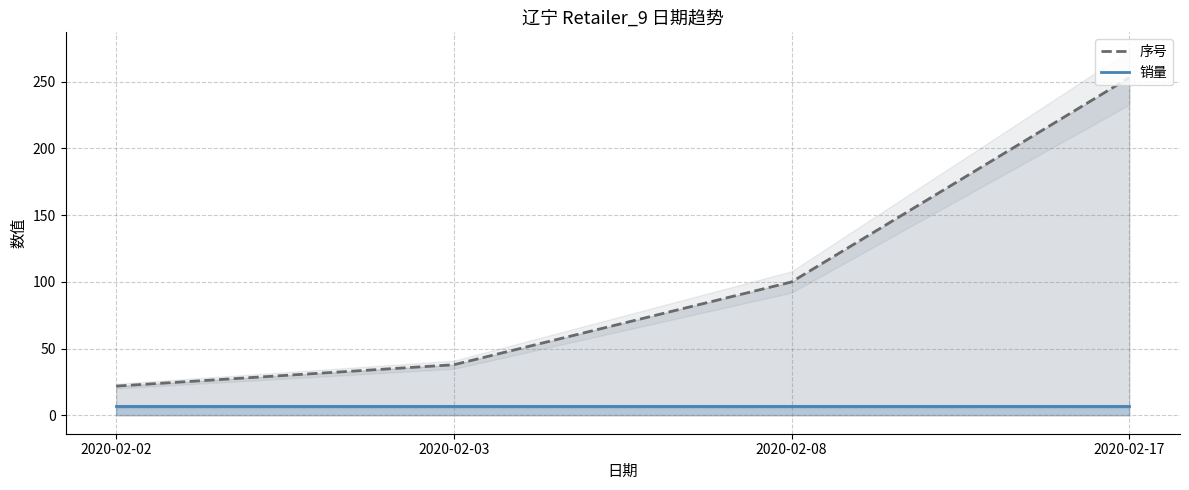

Reading left to right, list all the values displayed in this chart.

序号: 22	38	100	253
销量: 7	7	7	7